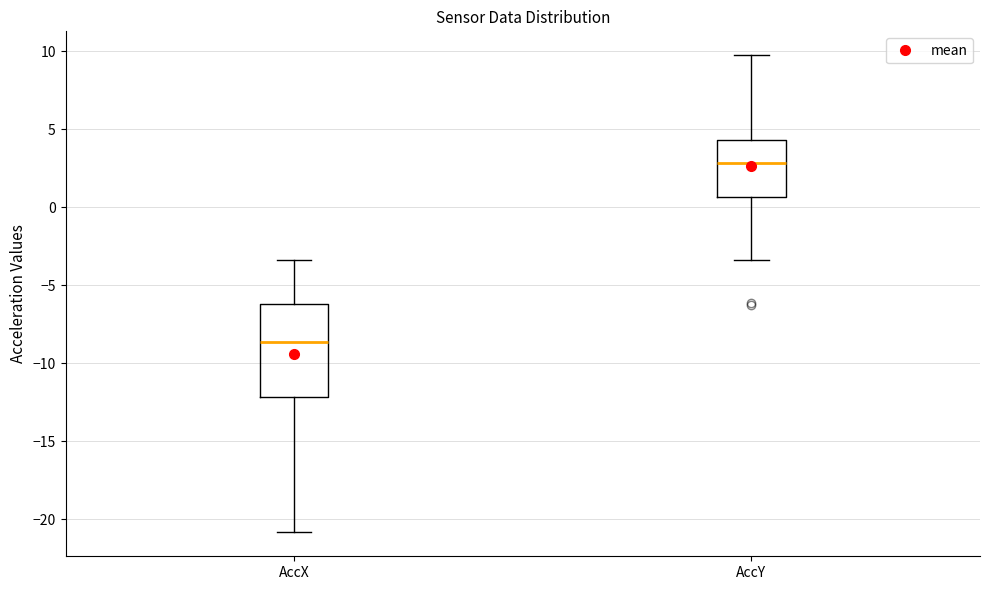

Which box has the lowest median line?

AccX